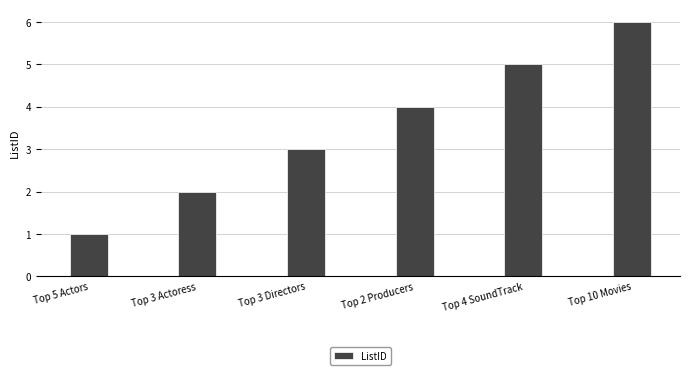

What is the change in value from Top 2 Producers to Top 4 SoundTrack?

+1